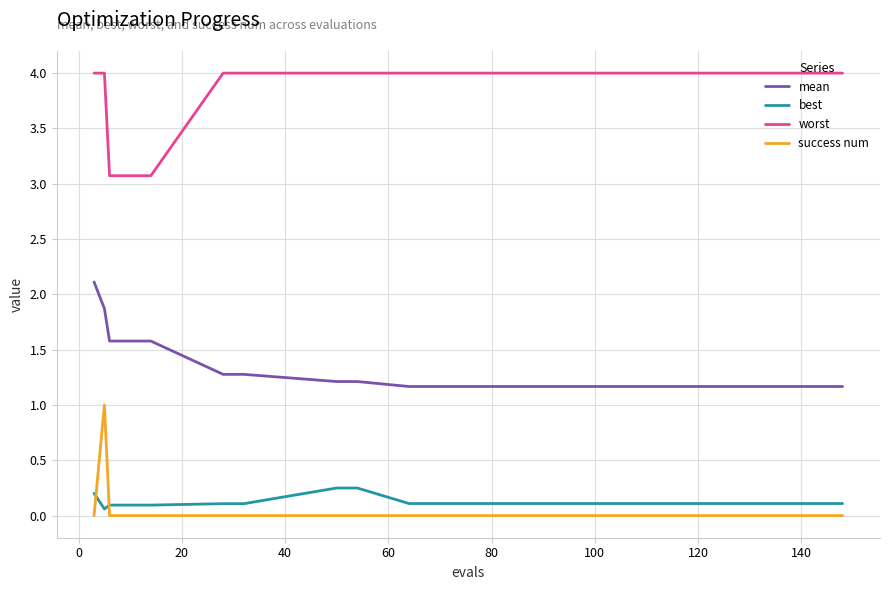

What is the minimum value for worst?

3.1